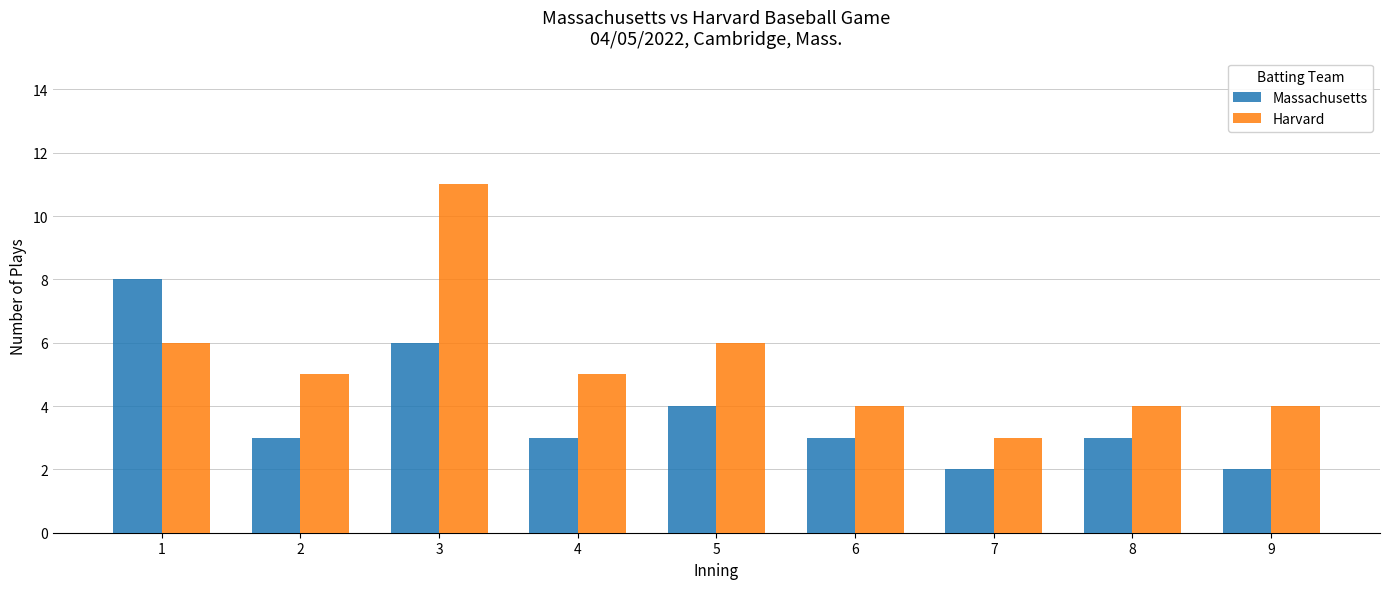

Which series has the largest range (max minus min)?

Harvard